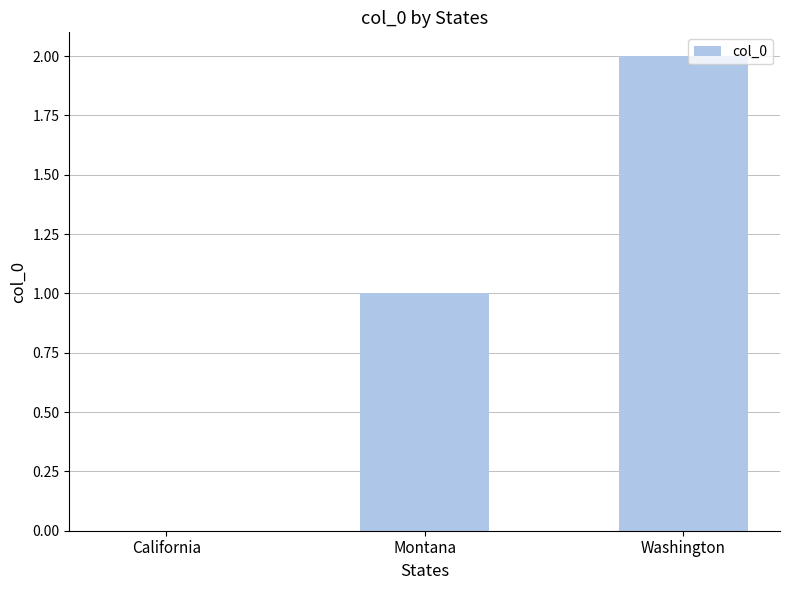

What is the sum of all values?

3